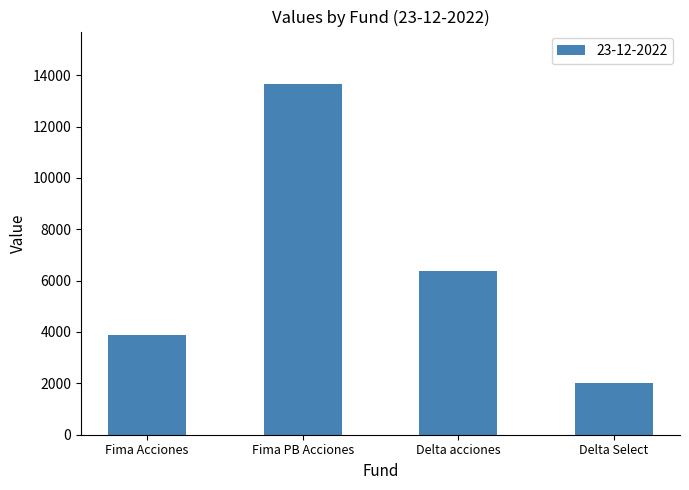

What is the average value?

6479.1